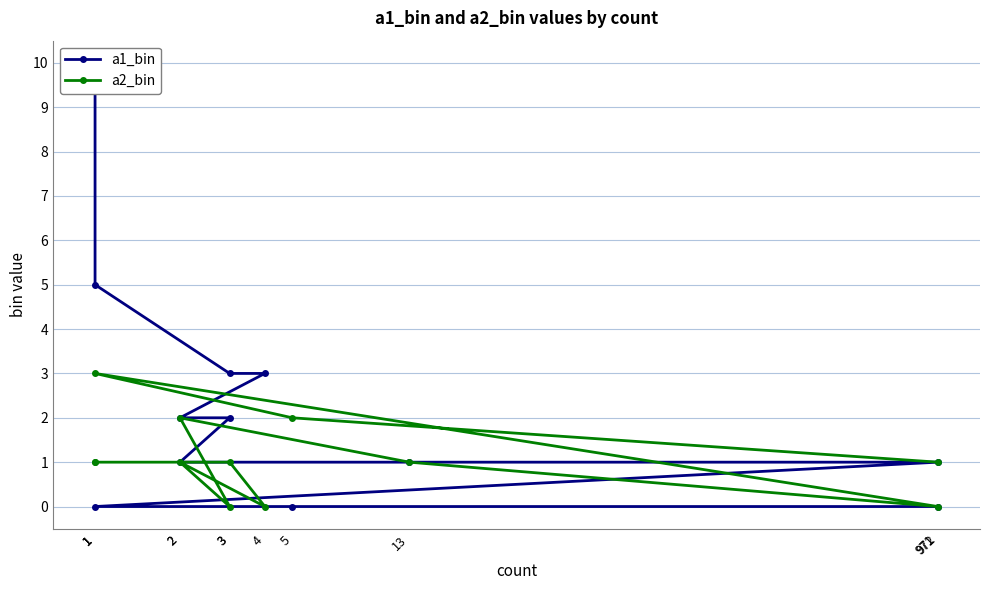

Reading left to right, transcribe all the data shown in this chart.

a1_bin: 972=0	5=0	1=0	971=1	13=1	2=1	3=2	2=2	4=3	3=3	1=5	1=10
a2_bin: 972=1	5=2	1=3	971=0	13=1	2=2	3=0	2=1	4=0	3=1	1=1	1=1